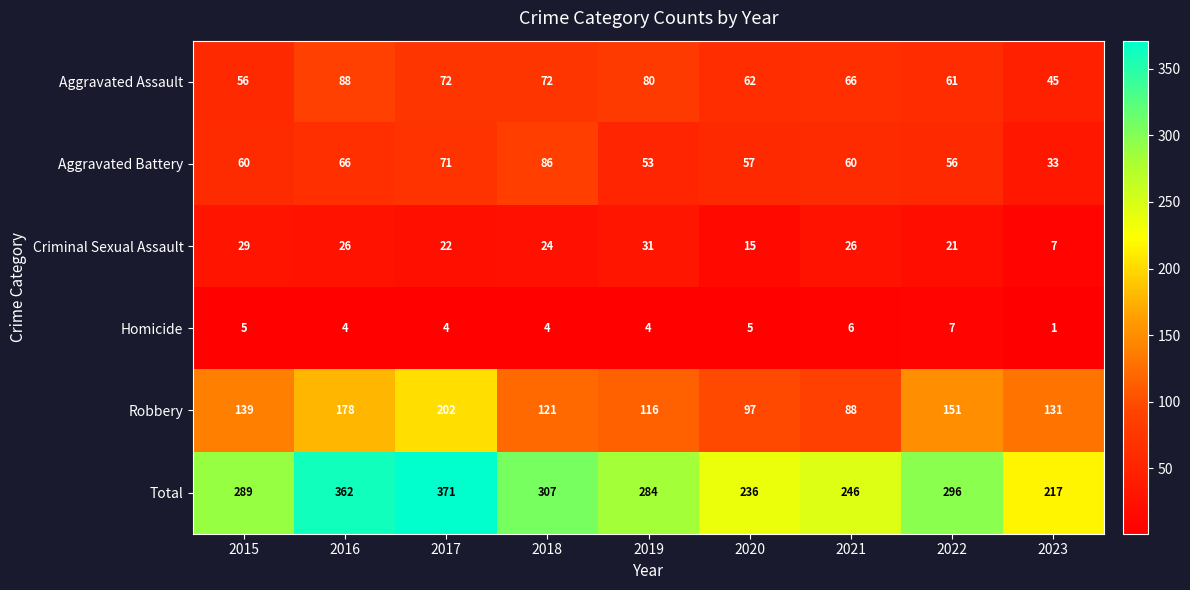

At how many categories does at least one series exceed 200?

9